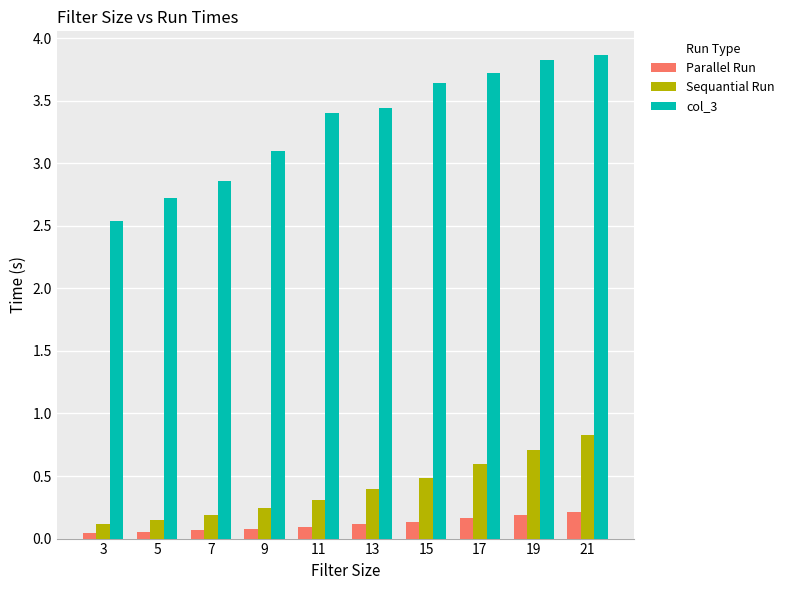

Which series has the largest range (max minus min)?

col_3